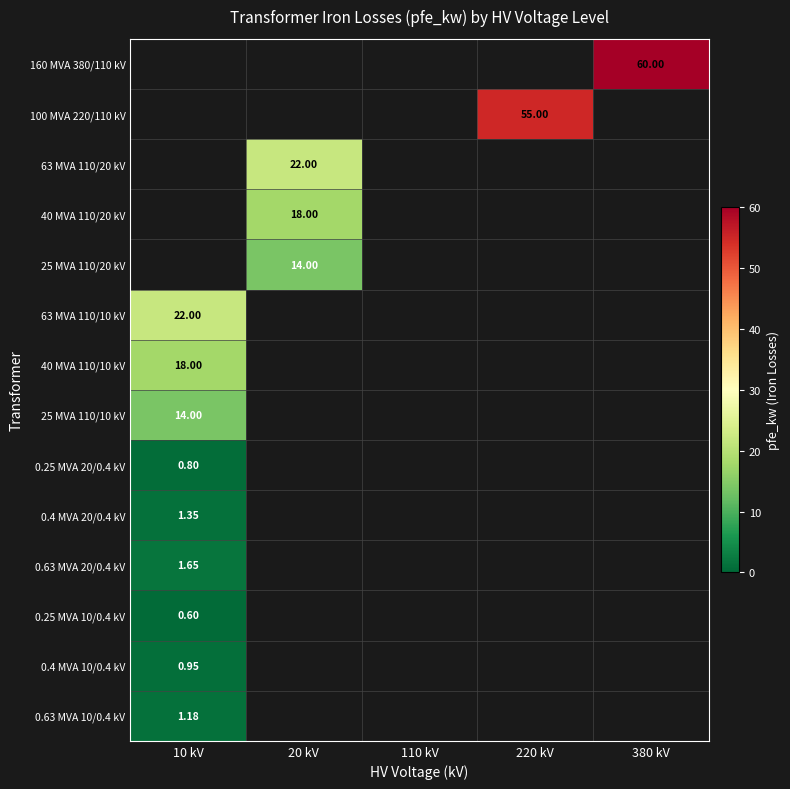

Is the value of 40 MVA 110/10 kV at 10 kV greater than the value of 0.4 MVA 10/0.4 kV at 10 kV?

Yes